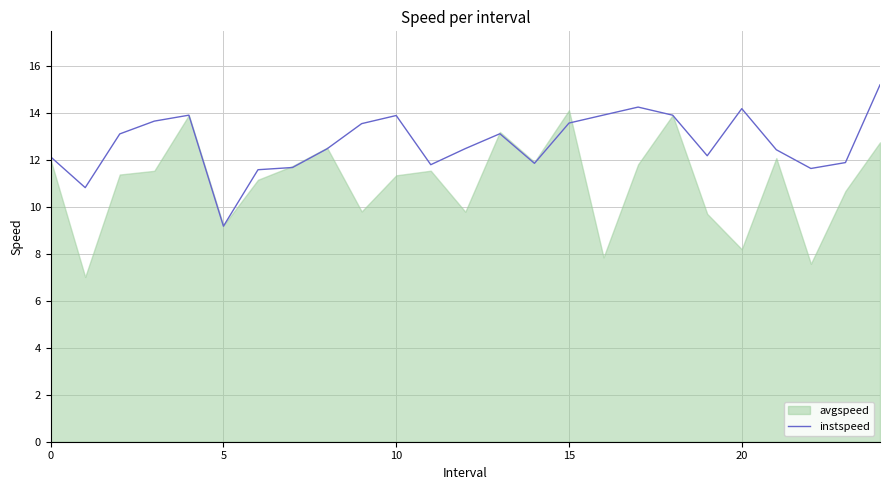

What is the value of the 14th point from the left?

13.1